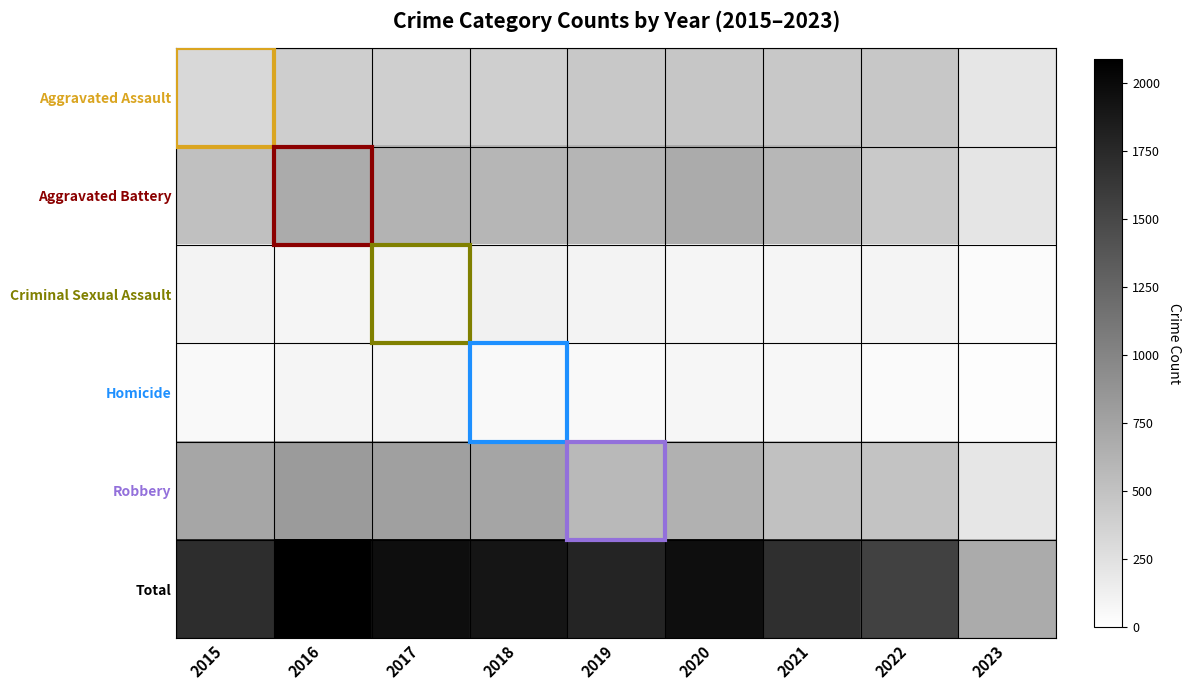

Reading right to left, transcribe all the data shown in this chart.

Aggravated Assault: 2023=207	2022=457	2021=452	2020=468	2019=452	2018=392	2017=396	2016=402	2015=323
Aggravated Battery: 2023=220	2022=446	2021=587	2020=691	2019=608	2018=600	2017=623	2016=691	2015=515
Criminal Sexual Assault: 2023=36	2022=93	2021=82	2020=89	2019=102	2018=122	2017=90	2016=87	2015=105
Homicide: 2023=20	2022=48	2021=69	2020=81	2019=53	2018=56	2017=82	2016=87	2015=50
Robbery: 2023=204	2022=497	2021=506	2020=639	2019=577	2018=741	2017=780	2016=819	2015=726
Total: 2023=687	2022=1541	2021=1696	2020=1968	2019=1792	2018=1911	2017=1971	2016=2086	2015=1719